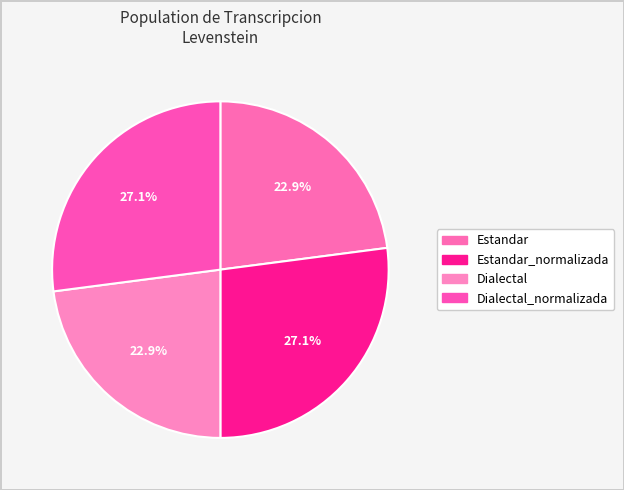

How many segments does this pie chart have?

4